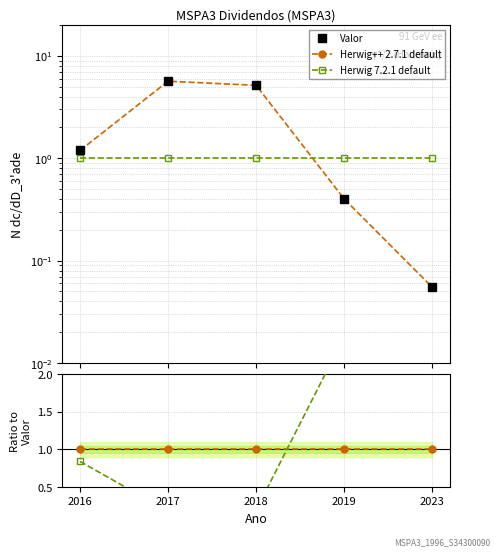

Is this an area chart (filled region under the line)?

No